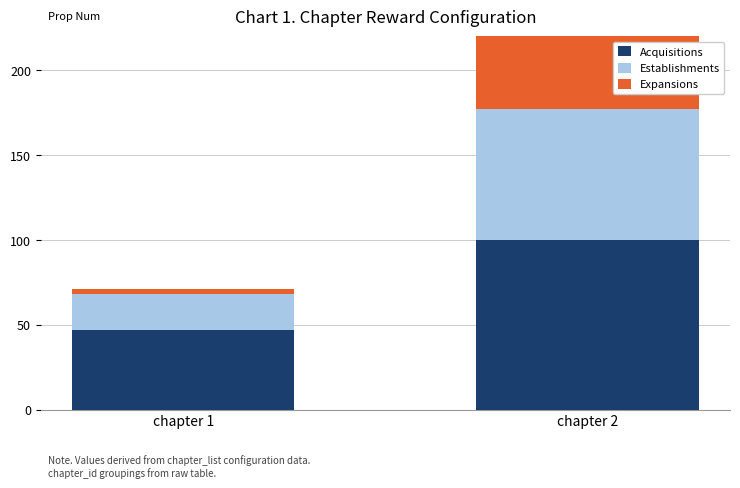

What is the total value across all series at chapter 2?

237